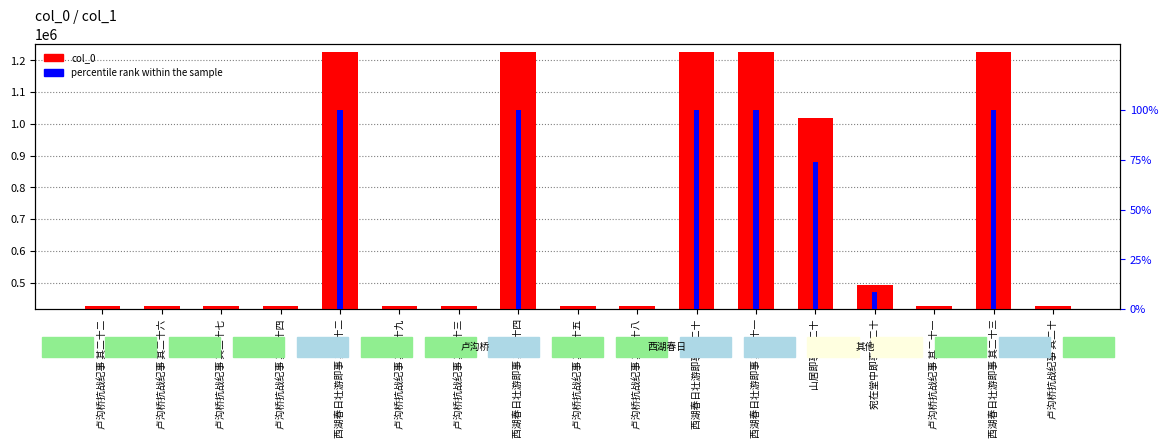

What is the difference between the col_0 values at 卢沟桥抗战纪事 其二十八 and 西湖春日壮游即事 其二十二?

801151.0